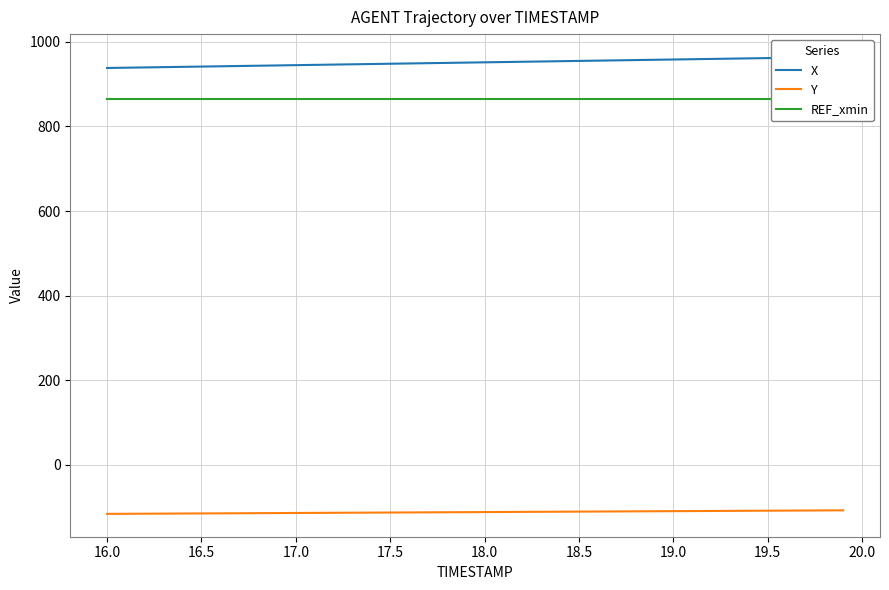

What is the maximum value for Y?

-107.7